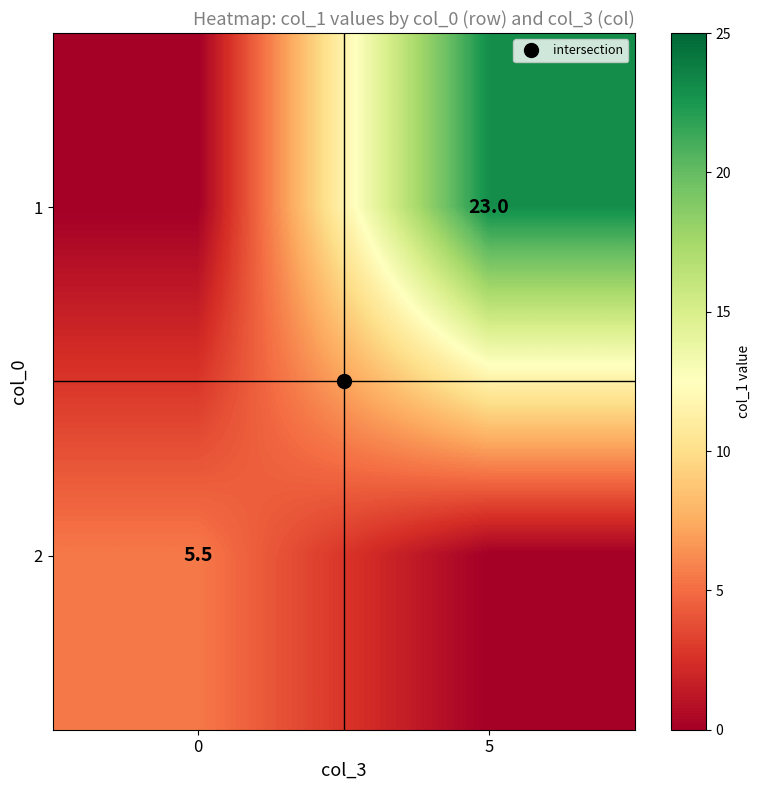

What is the total value across all series at 5?

23.0